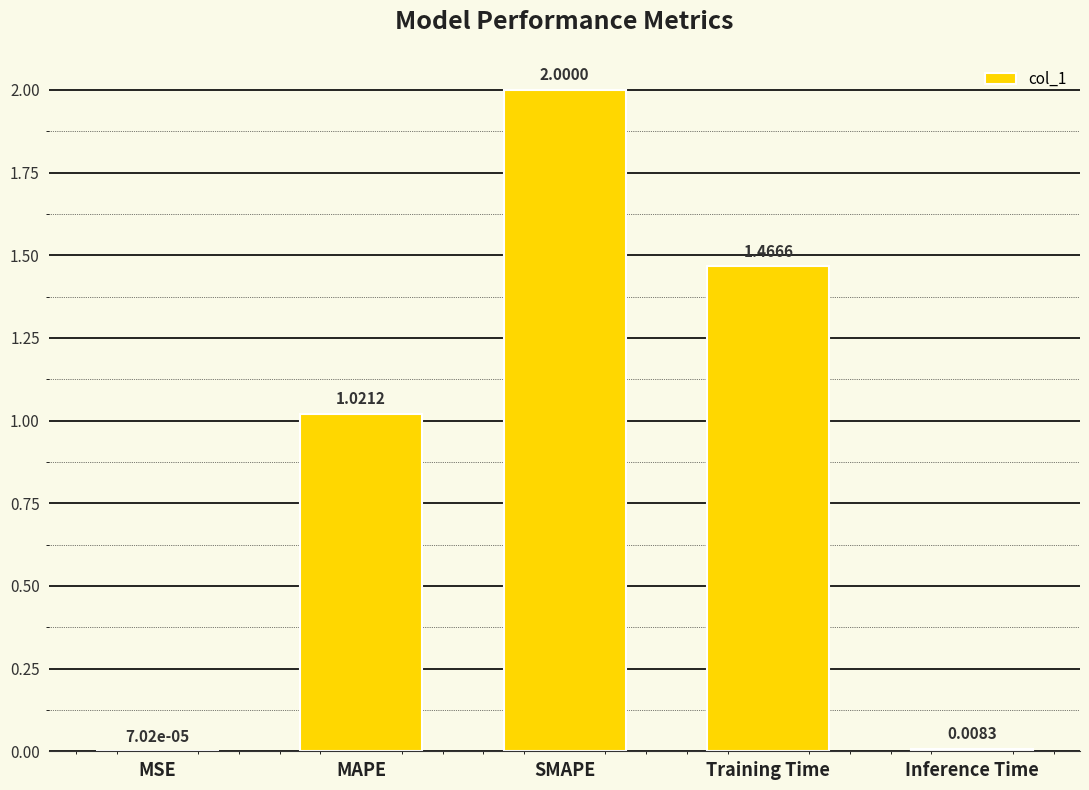

At which label is the value closest to 1?

MAPE